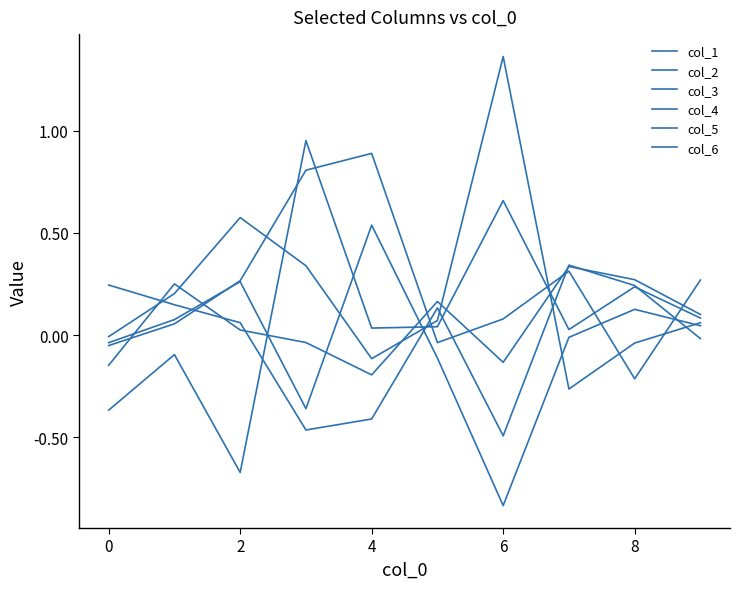

How many lines are shown in the chart?

6